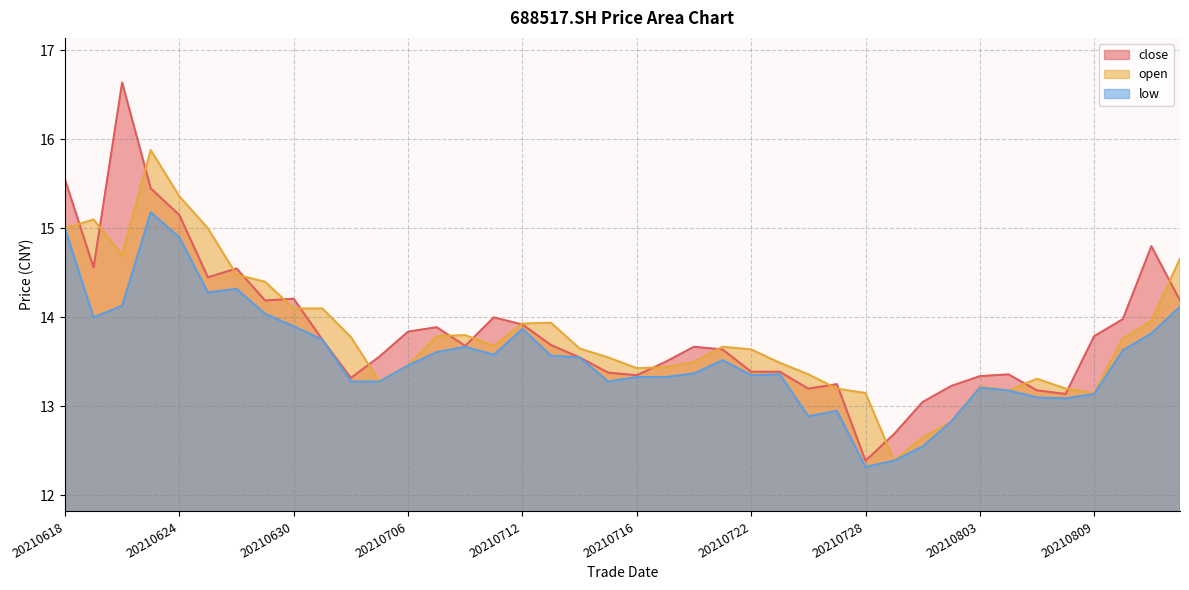

What is the difference between the highest and lowest values at 20210706?

0.4